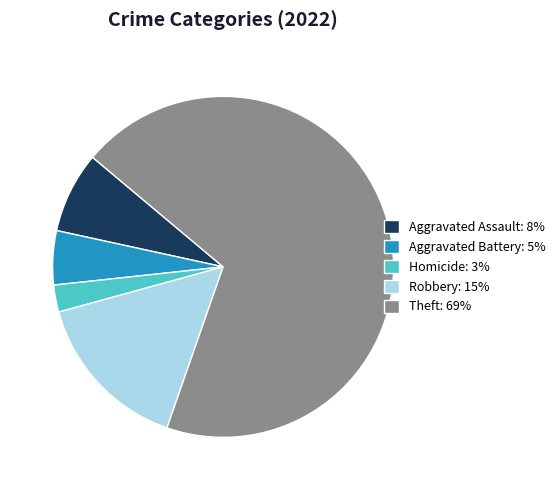

Which category accounts for the majority?

Theft: 69%